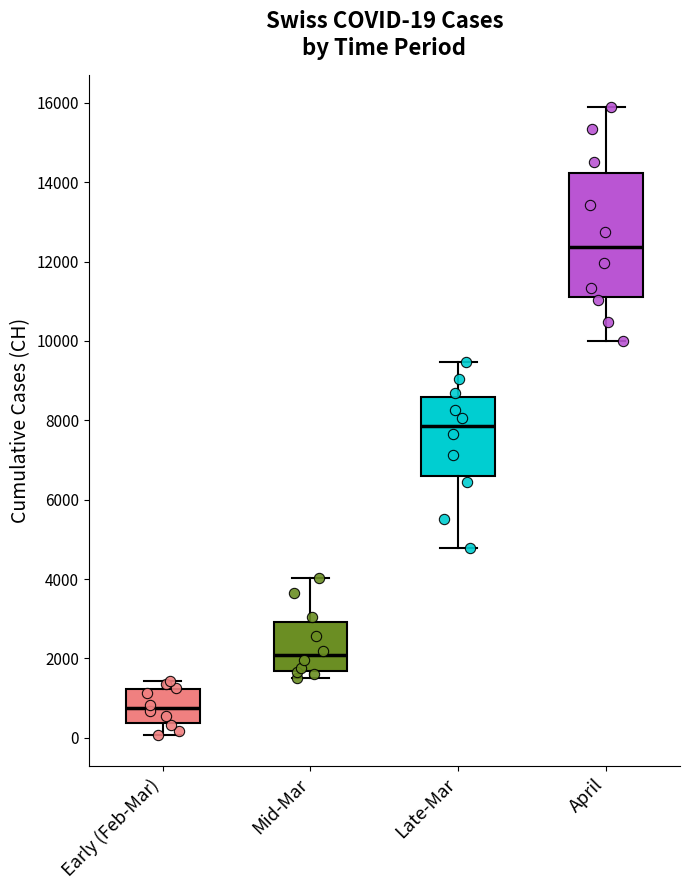

Which box has the lowest median line?

Early (Feb-Mar)